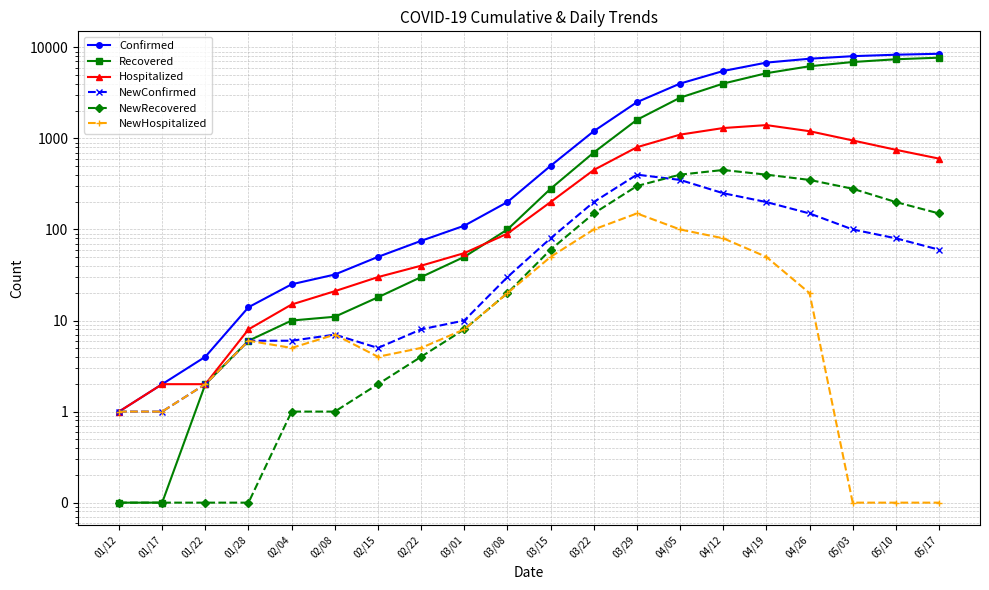

What is the sum of all Confirmed values?

53313.0